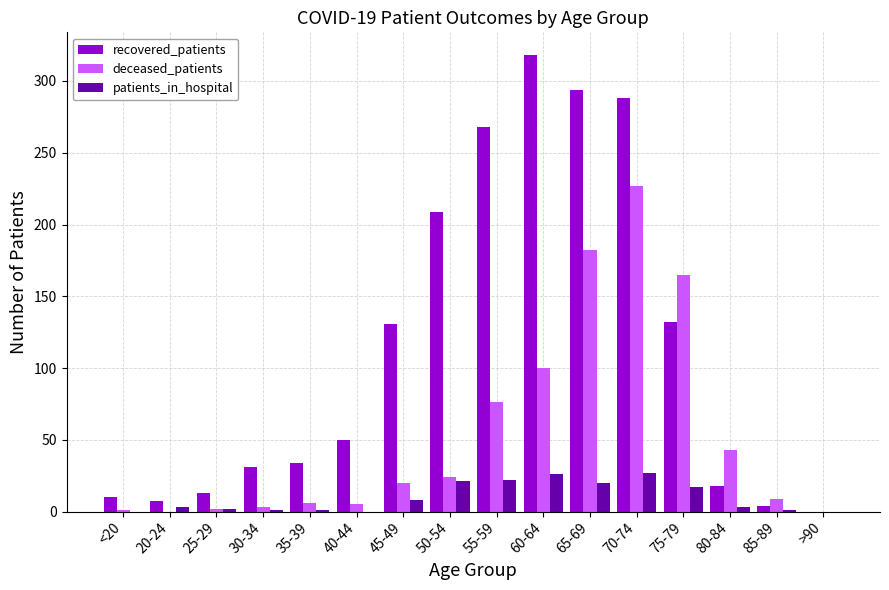

Which series changed the most between 65-69 and >90?

recovered_patients